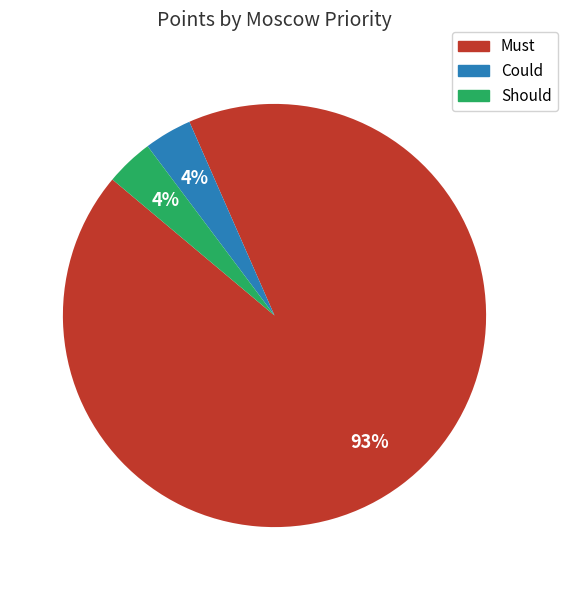

Is there any slice that represents more than half of the pie?

Yes